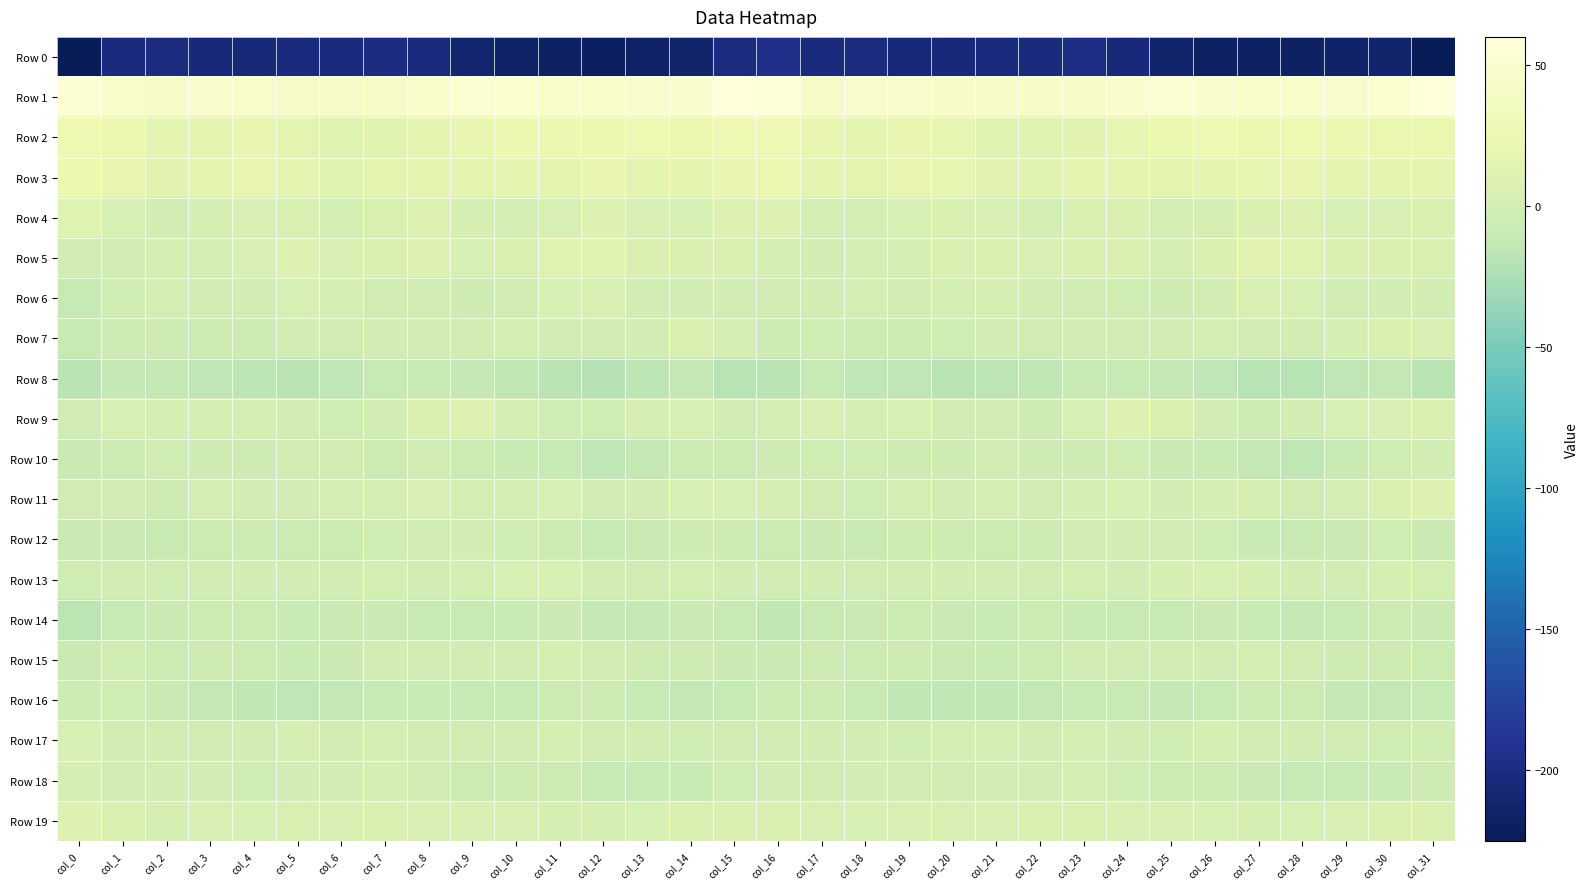

What is the minimum value shown in the chart?

-225.5